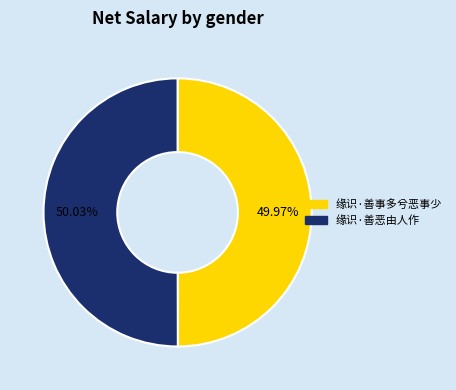

To the nearest percent, what portion does 缘识·善事多兮恶事少 represent?

50%